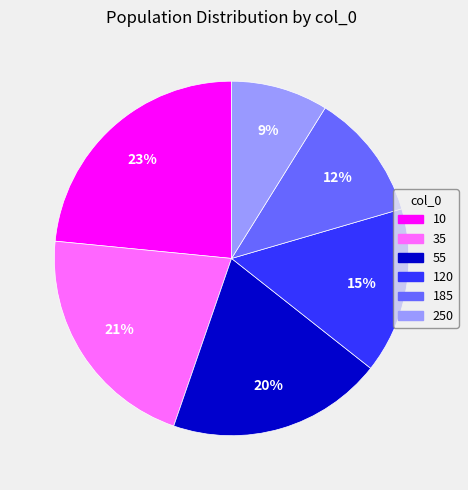

True or false: 10 accounts for 30% of the total.

False